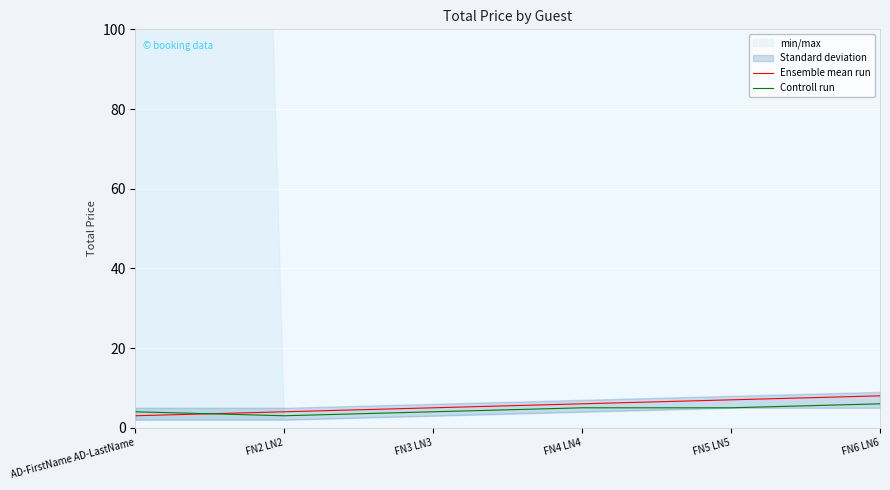

Reading left to right, what are all the values shown in this chart?

Ensemble mean run: AD-FirstName AD-LastName=3	FN2 LN2=4	FN3 LN3=5	FN4 LN4=6	FN5 LN5=7	FN6 LN6=8
Controll run: AD-FirstName AD-LastName=4	FN2 LN2=3	FN3 LN3=4	FN4 LN4=5	FN5 LN5=5	FN6 LN6=6